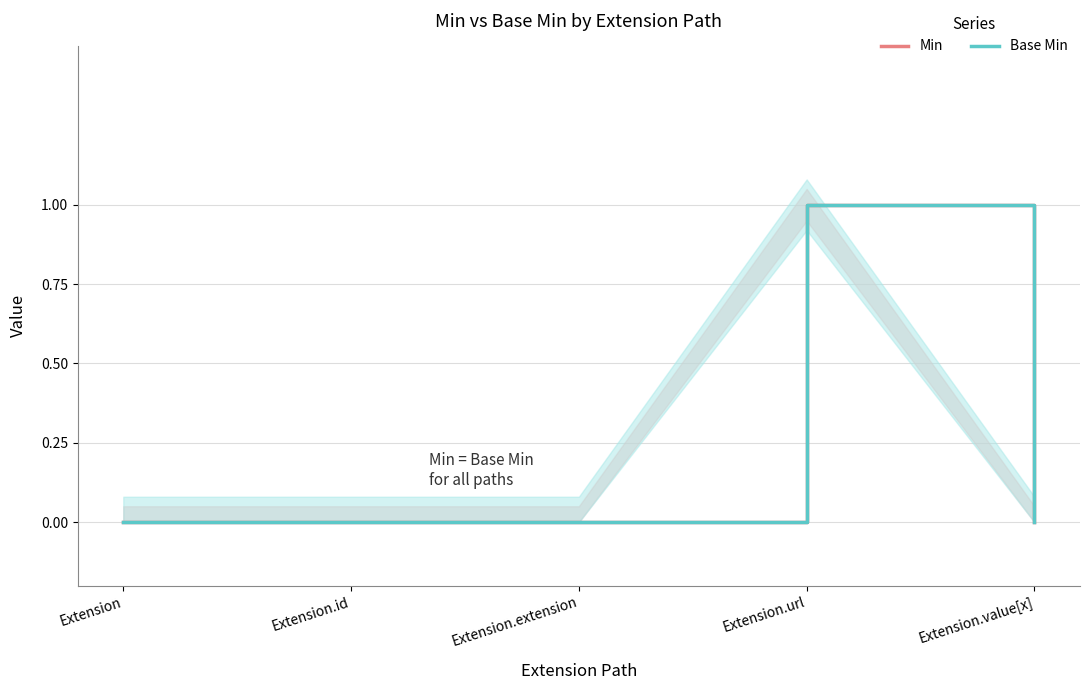

True or false: Min has more than 1 interior local peaks.

False